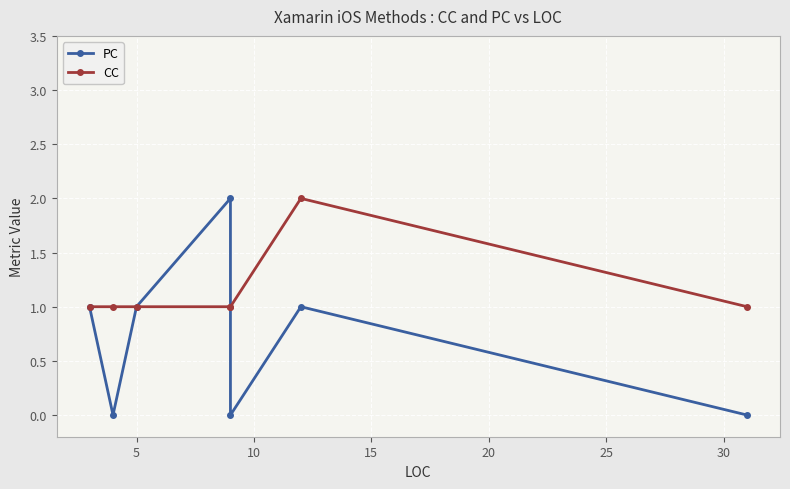

Count the number of categories in the chart.

7